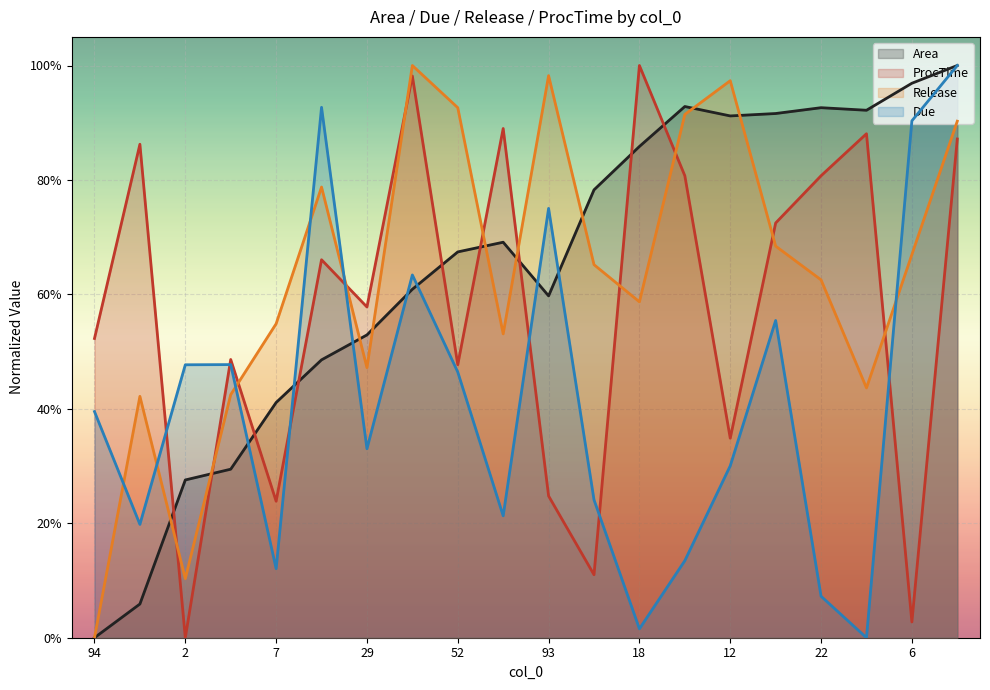

Reading left to right, list all the values displayed in this chart.

Area: 94=0.0	90=0.1	2=0.3	0=0.3	7=0.4	24=0.5	29=0.5	97=0.6	52=0.7	50=0.7	93=0.6	16=0.8	18=0.9	35=0.9	12=0.9	13=0.9	22=0.9	56=0.9	6=1.0	8=1.0
ProcTime: 94=0.5	90=0.9	2=0.0	0=0.5	7=0.2	24=0.7	29=0.6	97=1.0	52=0.5	50=0.9	93=0.2	16=0.1	18=1.0	35=0.8	12=0.3	13=0.7	22=0.8	56=0.9	6=0.0	8=0.9
Release: 94=0.0	90=0.4	2=0.1	0=0.4	7=0.5	24=0.8	29=0.5	97=1.0	52=0.9	50=0.5	93=1.0	16=0.7	18=0.6	35=0.9	12=1.0	13=0.7	22=0.6	56=0.4	6=0.7	8=0.9
Due: 94=0.4	90=0.2	2=0.5	0=0.5	7=0.1	24=0.9	29=0.3	97=0.6	52=0.5	50=0.2	93=0.8	16=0.2	18=0.0	35=0.1	12=0.3	13=0.6	22=0.1	56=0.0	6=0.9	8=1.0